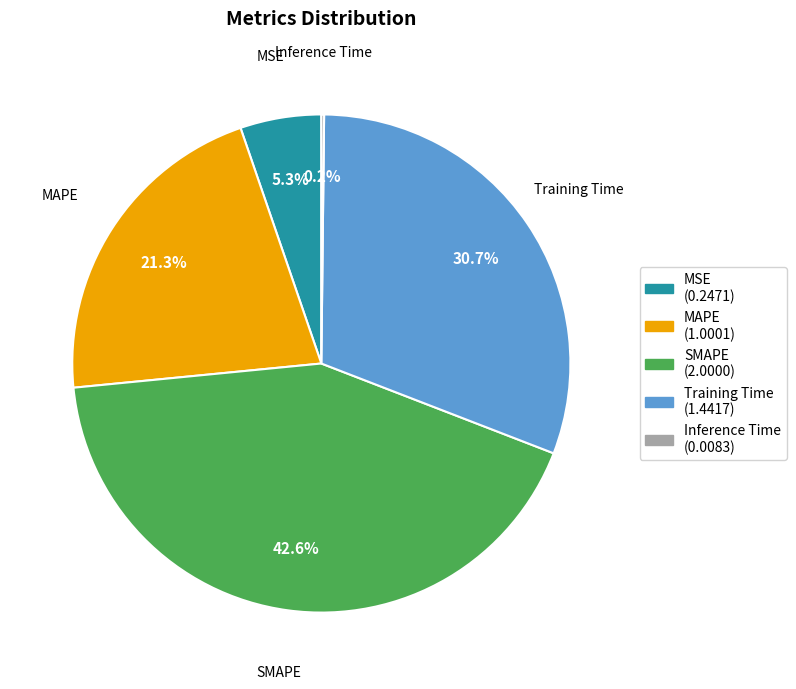

Approximately how many times larger is the value at SMAPE compared to Training Time?

1.4